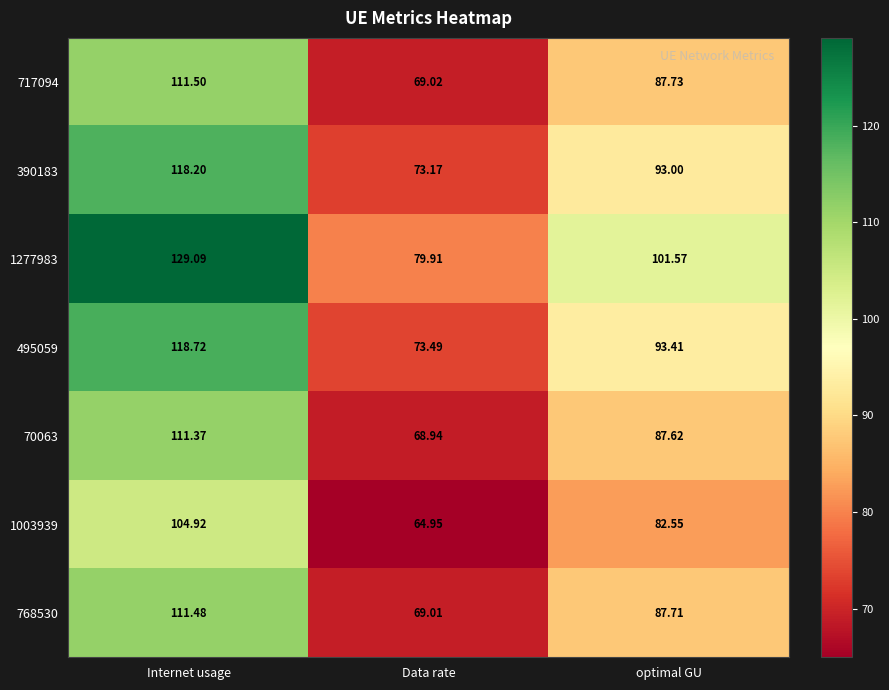

Which category has the lowest value across all series?

Data rate